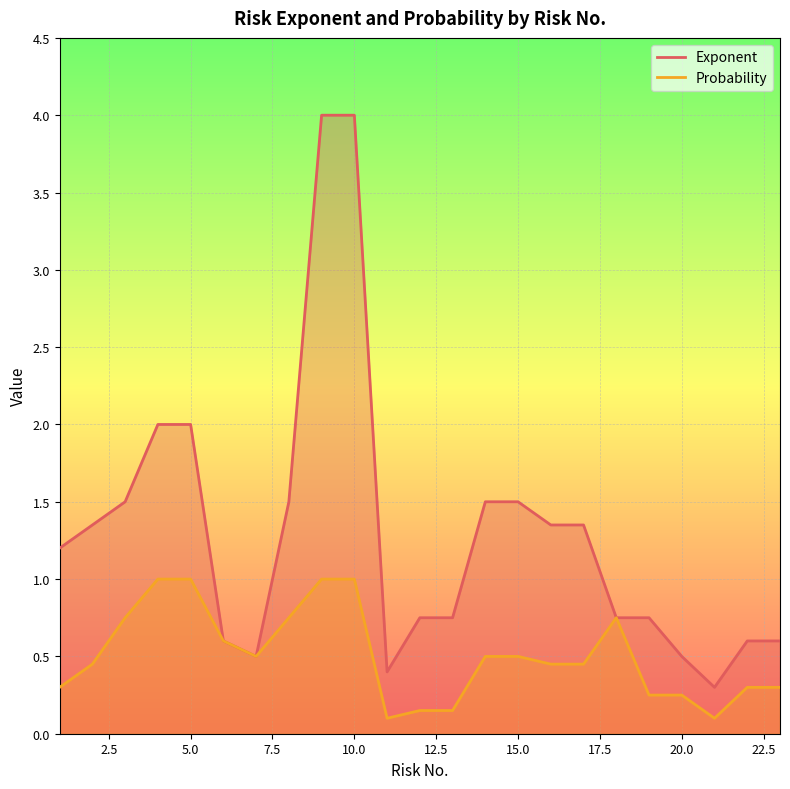

At which category does Probability reach its first local valley?

7